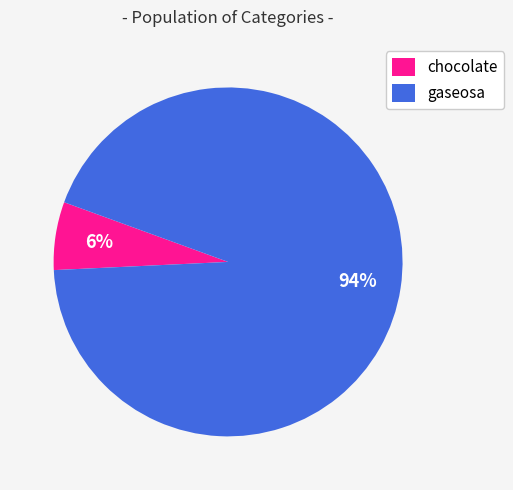

Rank the categories by value from highest to lowest.

gaseosa, chocolate